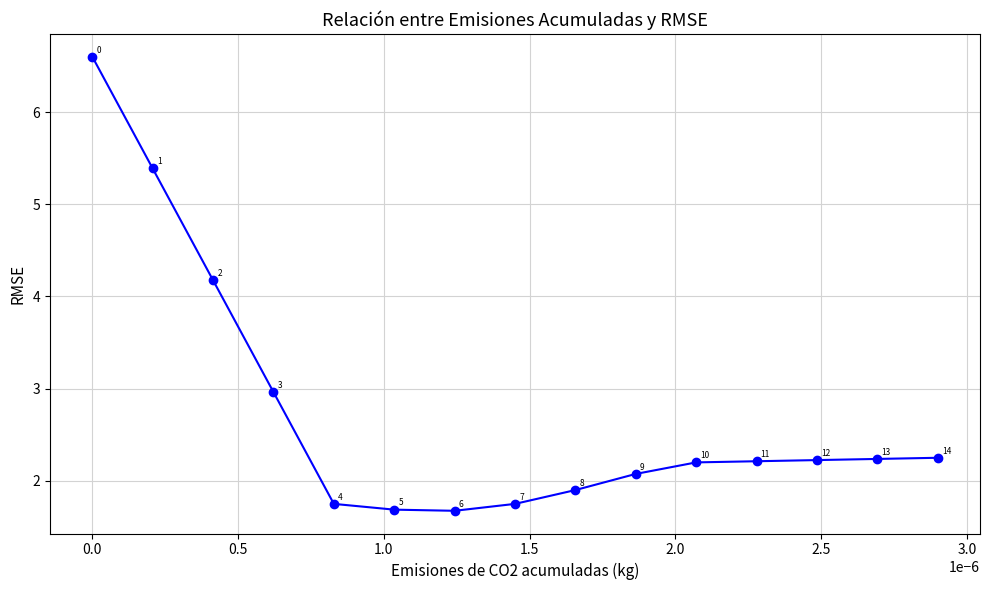

How many points are lower than both their immediate neighbors (excluding endpoints)?

1